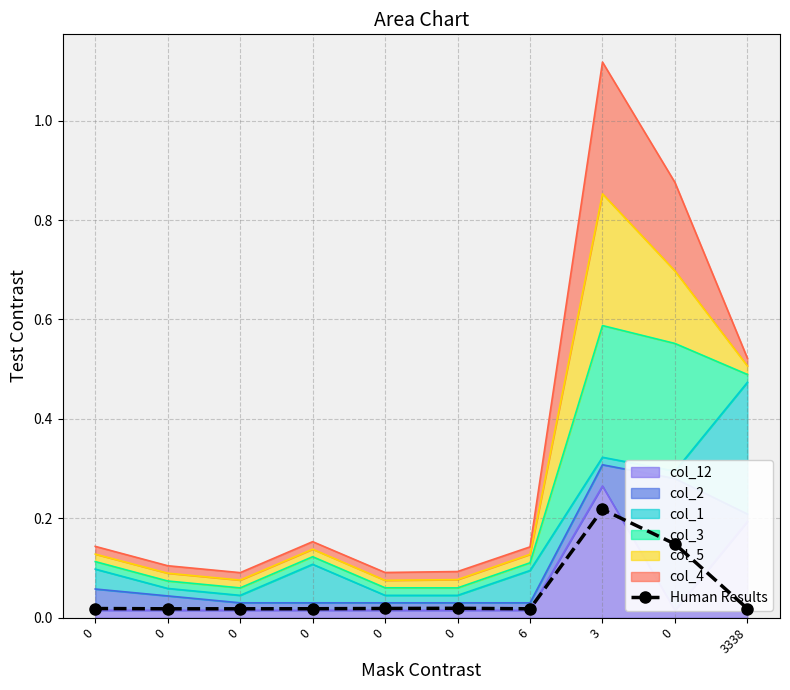

How many categories are shown in the chart?

10